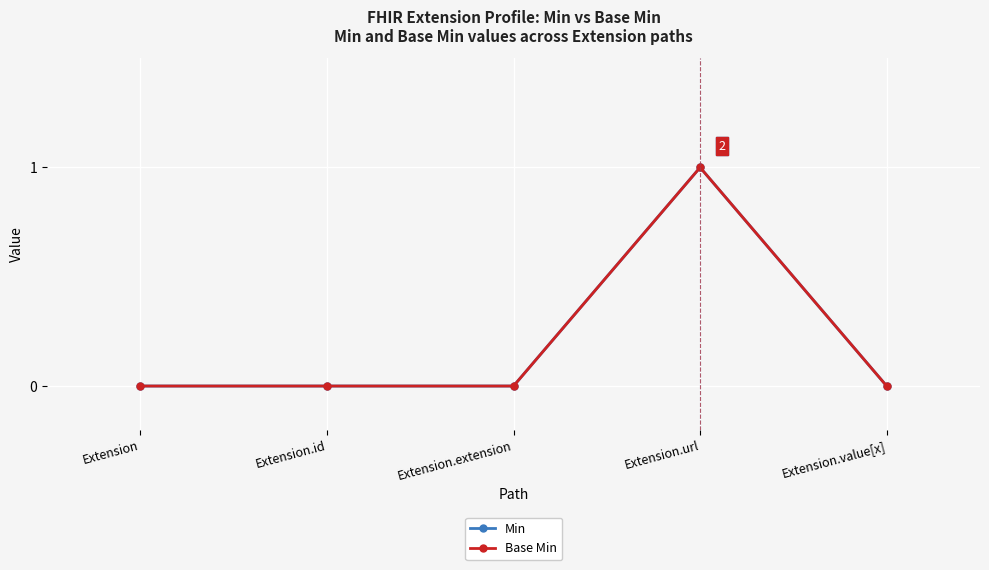

Which has a higher value, Extension.id or Extension.url?

Extension.url